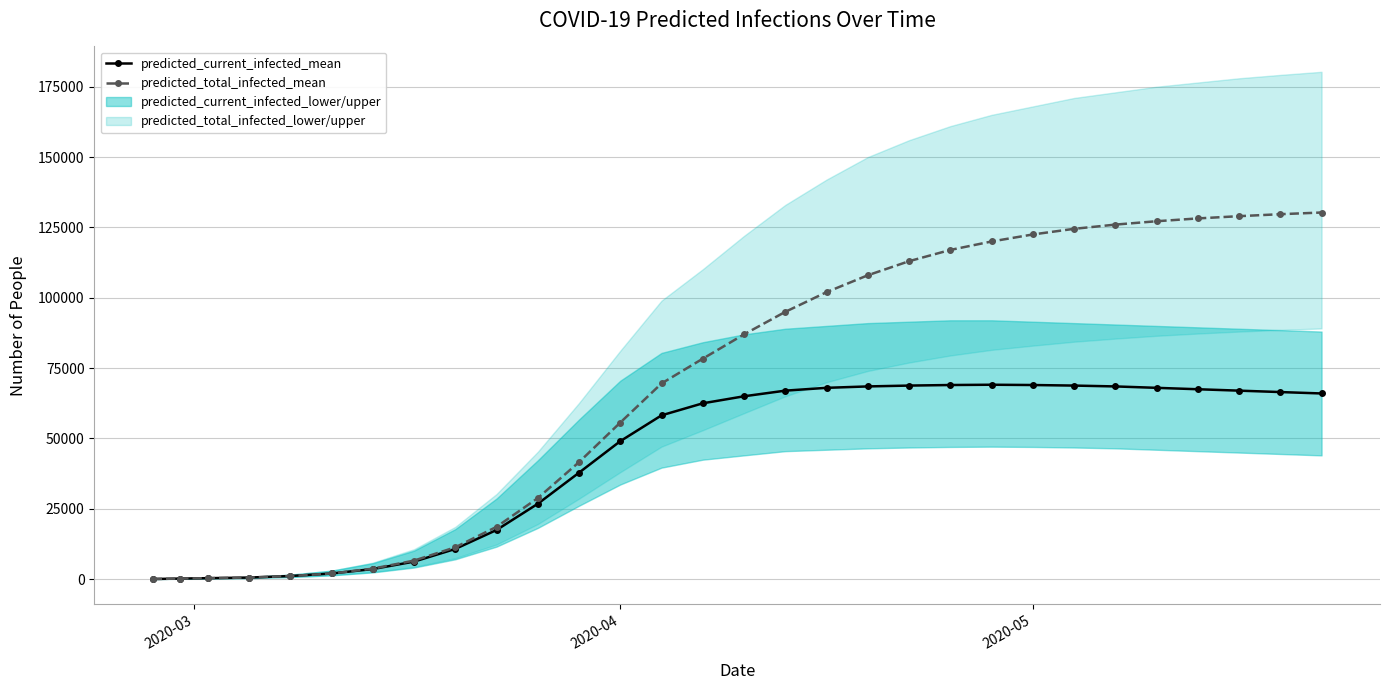

What is the highest value of the predicted_current_infected_mean series?

69100